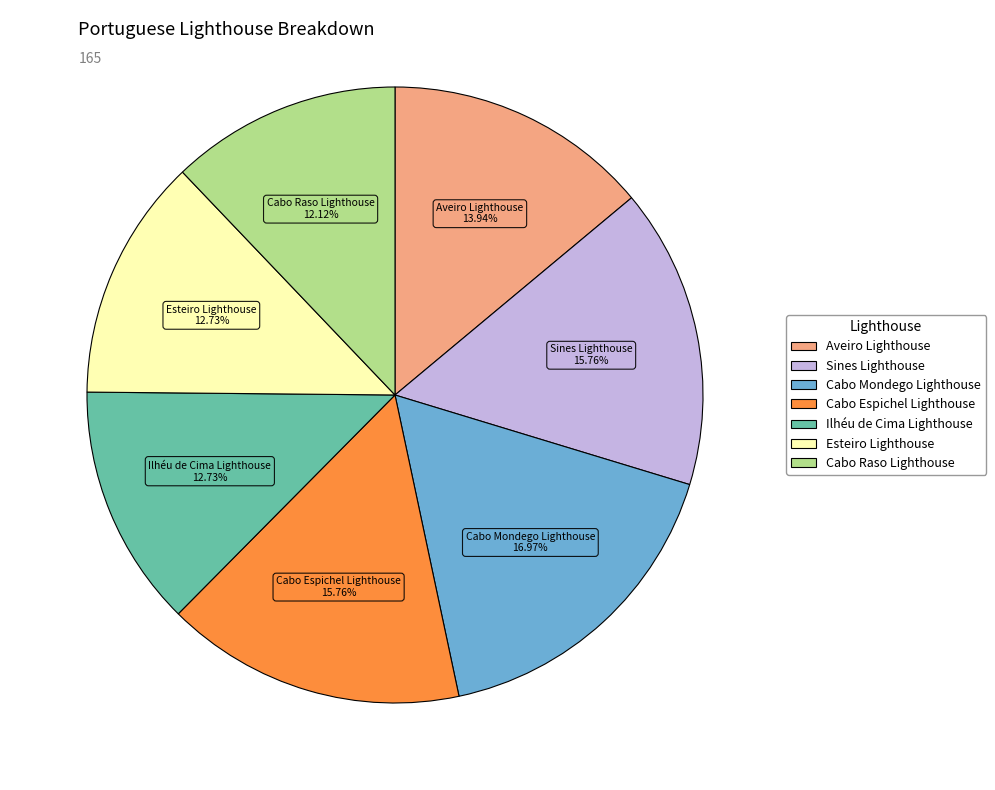

What is the smallest slice in the pie chart?

Cabo Raso Lighthouse